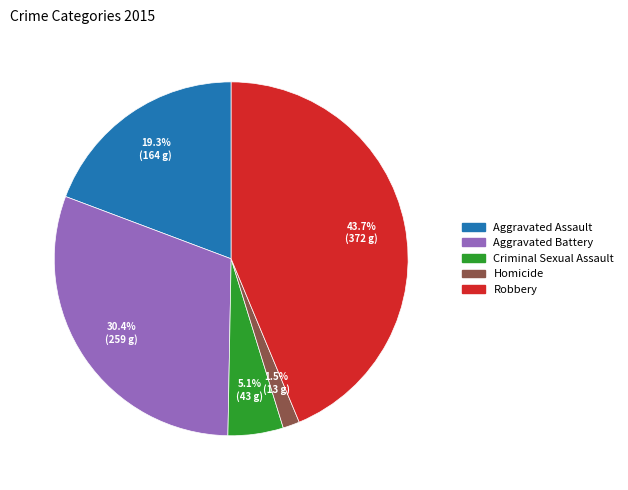

Which has a higher value, Aggravated Assault or Homicide?

Aggravated Assault